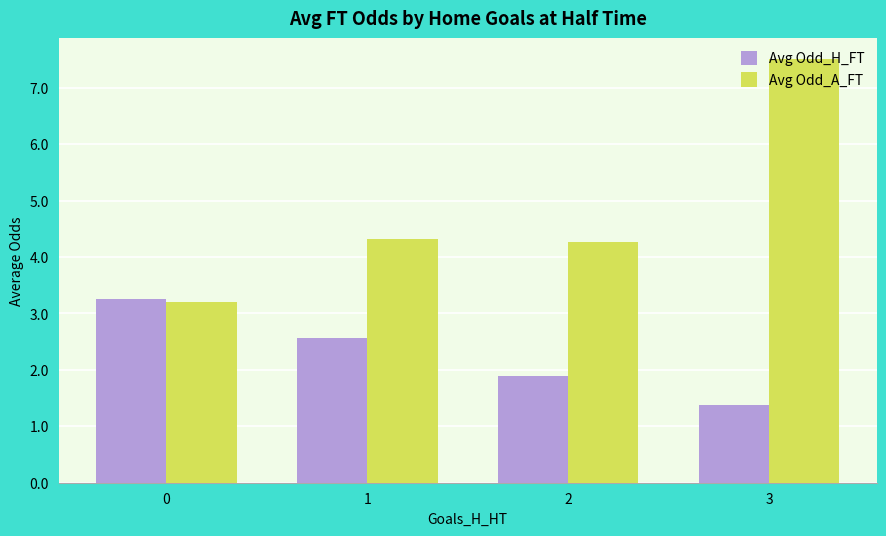

What is the average value of the Avg Odd_A_FT series?

4.8